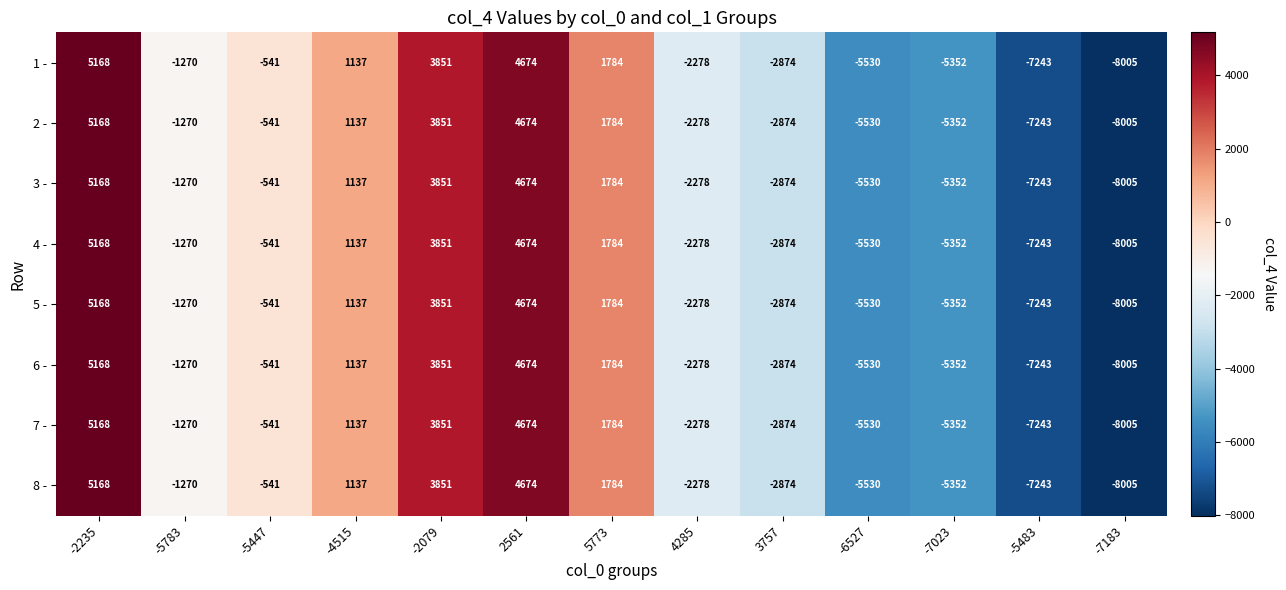

List the labels in order of 7 - value, largest first.

-2235, 2561, -2079, 5773, -4515, -5447, -5783, 4285, 3757, -7023, -6527, -5483, -7183